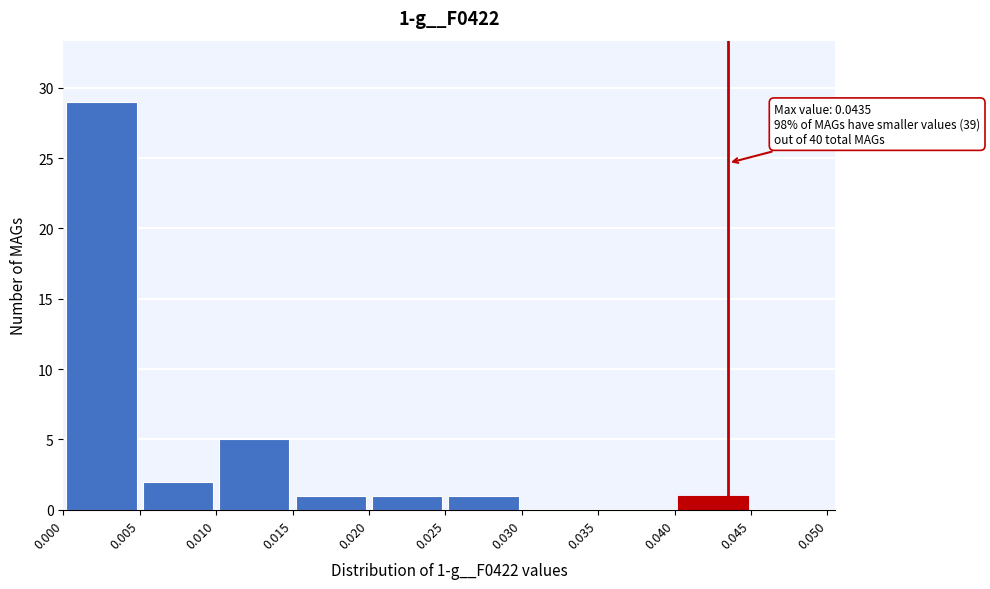

Over which range of the x-axis is the bar tallest?

0.000 to 0.005